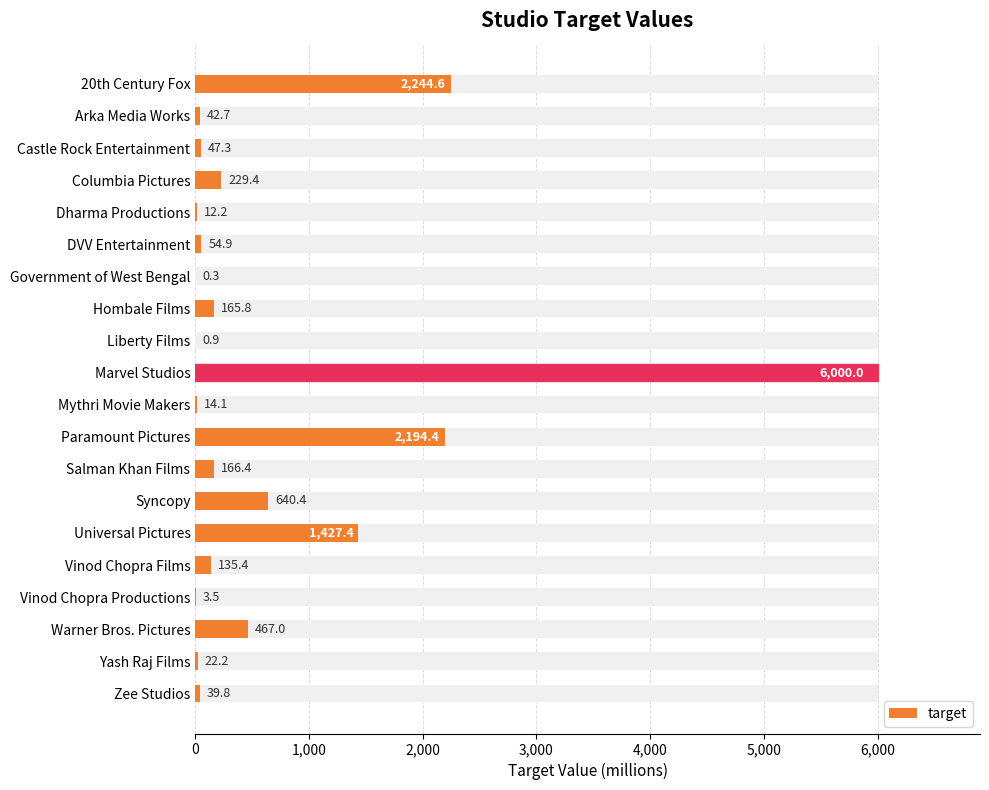

Are the bars grouped side by side (vs. stacked)?

No